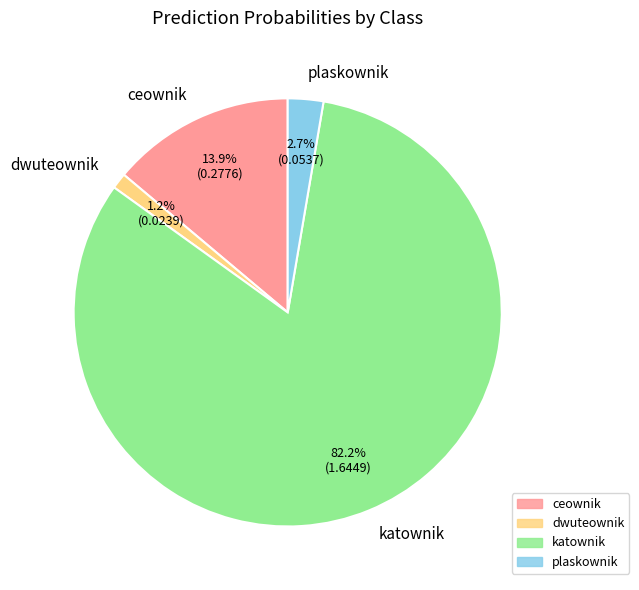

Which has a higher value, ceownik or katownik?

katownik